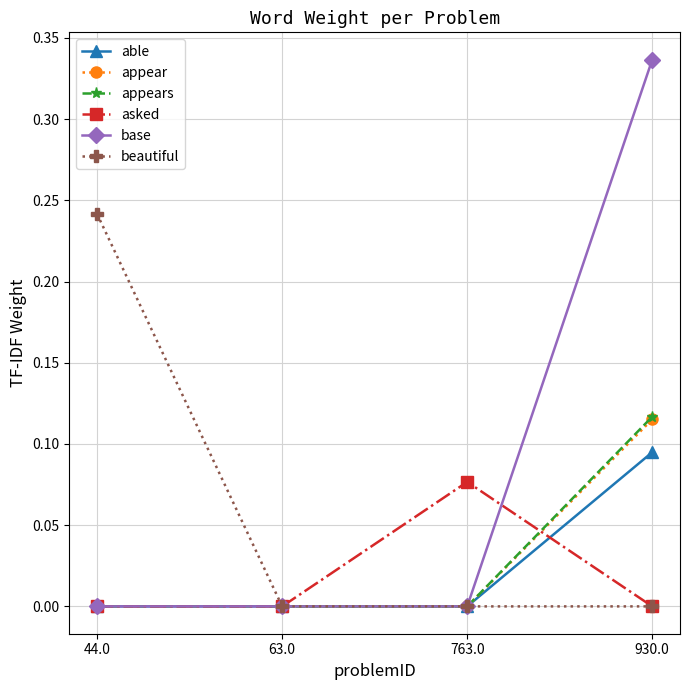

Which category has the highest value in the appears series?

930.0